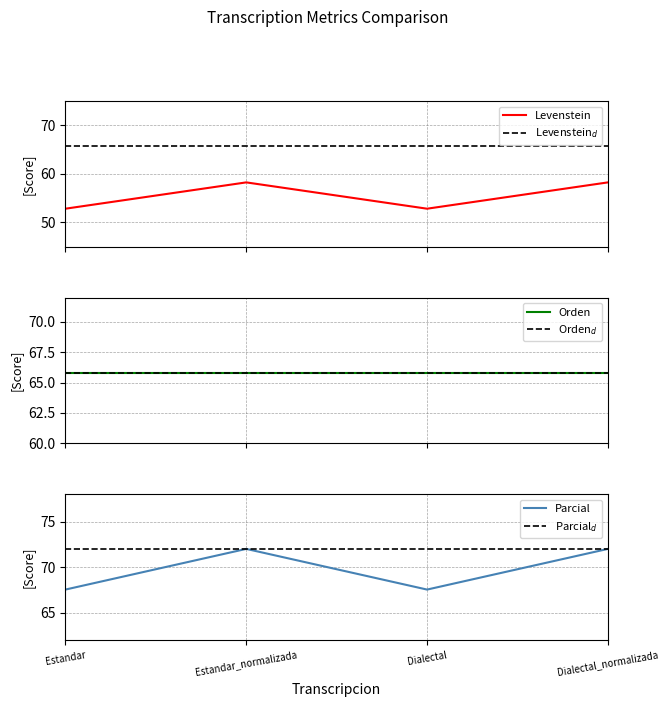

What is the label of the 1st point from the right?

Dialectal_normalizada